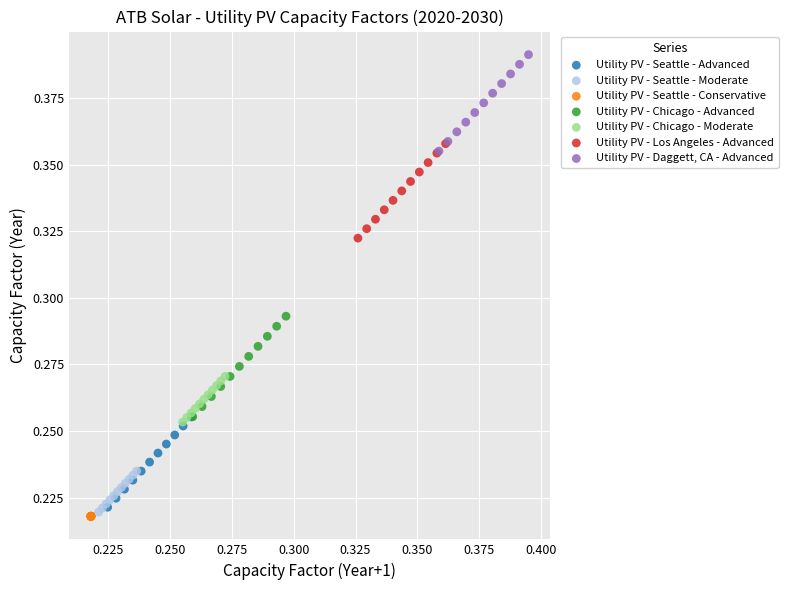

Which series reaches the maximum Y coordinate?

Utility PV - Daggett, CA - Advanced